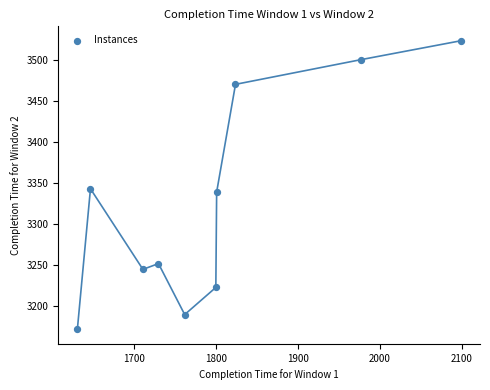

What is the average Y value?

3326